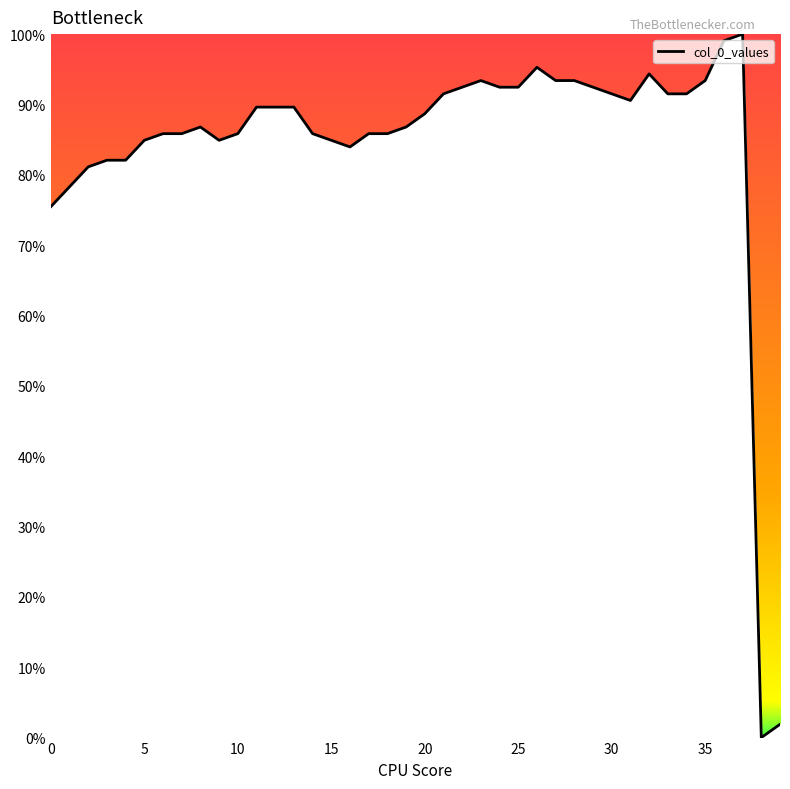

What is the average value?

84.4